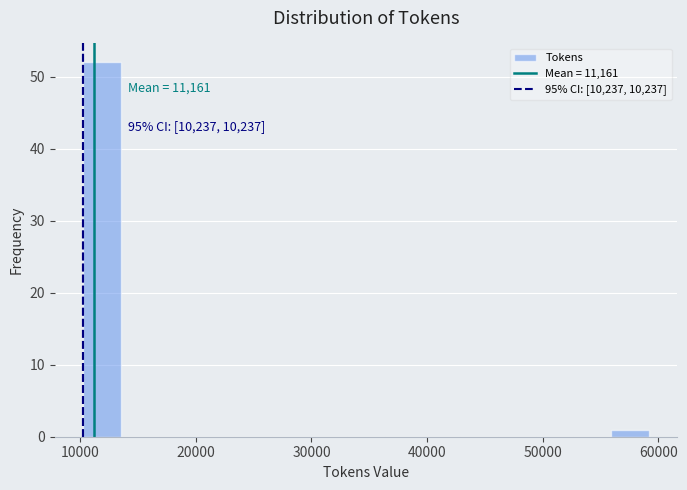

Read against the x-axis, roughly where is the centre of the tallest bar?

12000